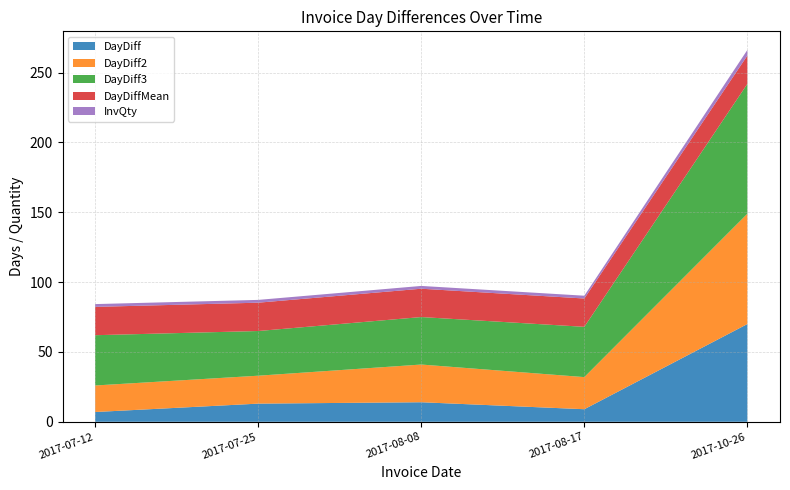

Reading right to left, list all the values displayed in this chart.

DayDiff: 2017-10-26=70.0	2017-08-17=9.0	2017-08-08=14.0	2017-07-25=13.0	2017-07-12=7.0
DayDiff2: 2017-10-26=79.0	2017-08-17=23.0	2017-08-08=27.0	2017-07-25=20.0	2017-07-12=19.0
DayDiff3: 2017-10-26=93.0	2017-08-17=36.0	2017-08-08=34.0	2017-07-25=32.0	2017-07-12=36.0
DayDiffMean: 2017-10-26=20.3	2017-08-17=20.3	2017-08-08=20.3	2017-07-25=20.3	2017-07-12=20.3
InvQty: 2017-10-26=4.0	2017-08-17=2.0	2017-08-08=2.0	2017-07-25=2.0	2017-07-12=2.0